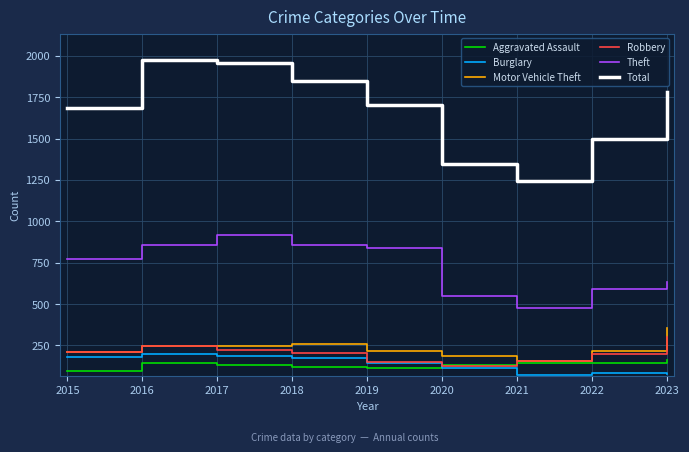

Which series changed the most between 2016 and 2021?

Total